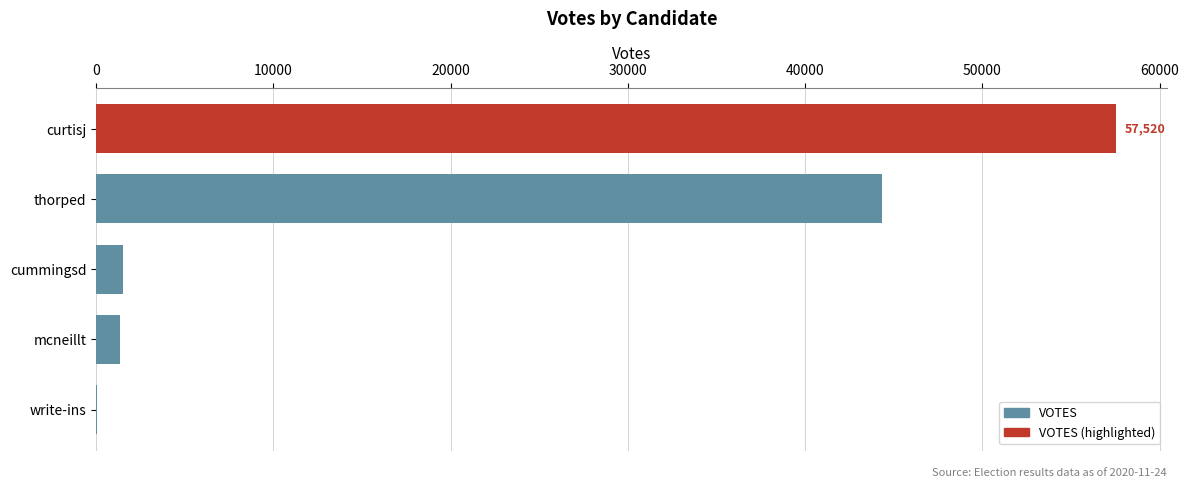

What is the change in value from thorped to mcneillt?

-43040